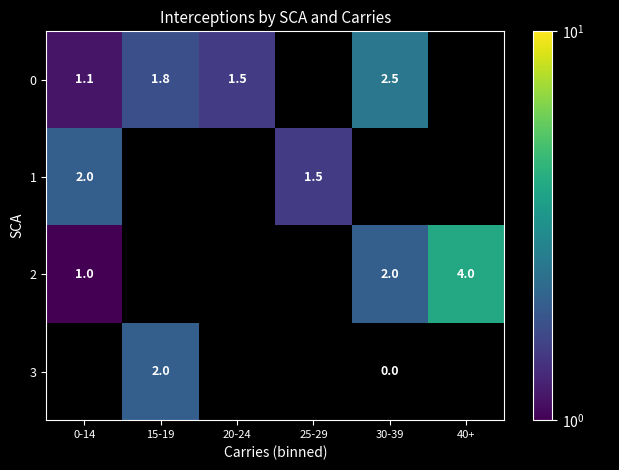

Which category has the highest value in the 2 series?

40+